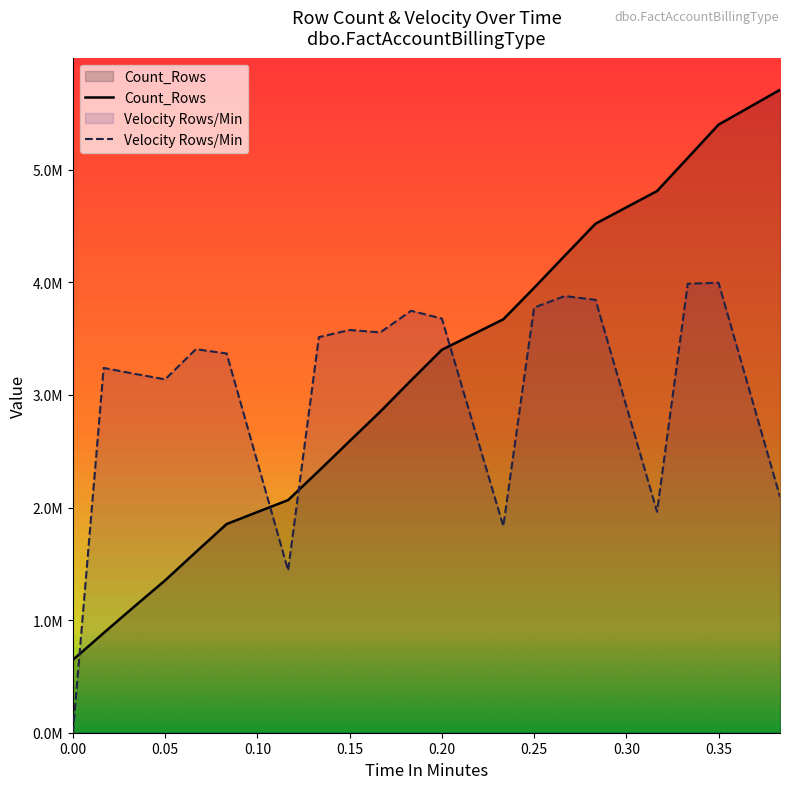

Does the chart display data point markers on the line(s)?

No